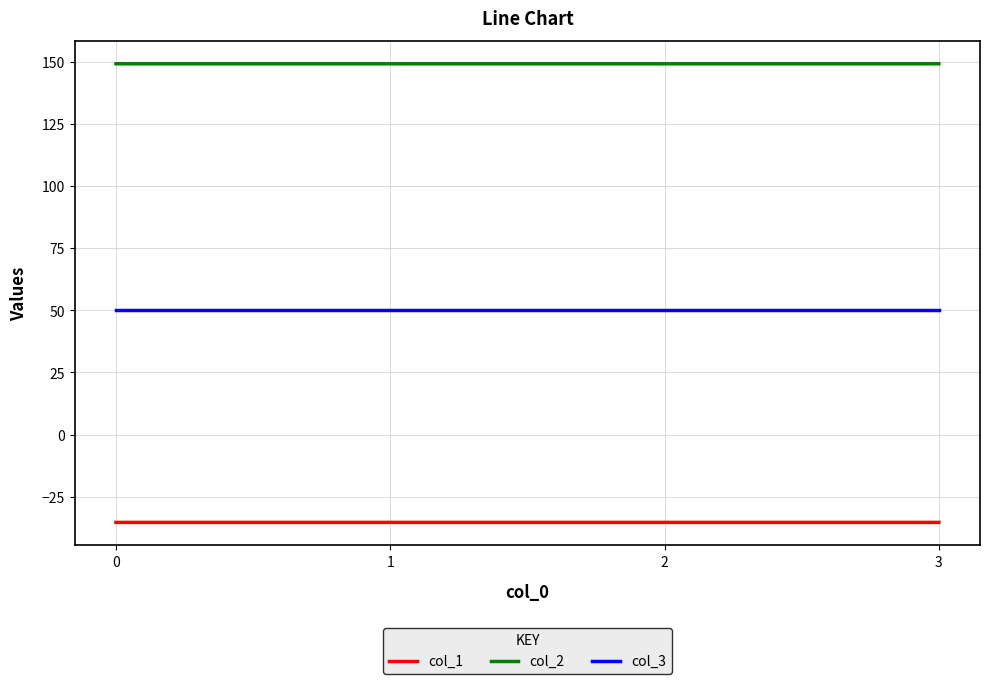

What is the lowest value of the col_1 series?

-35.4